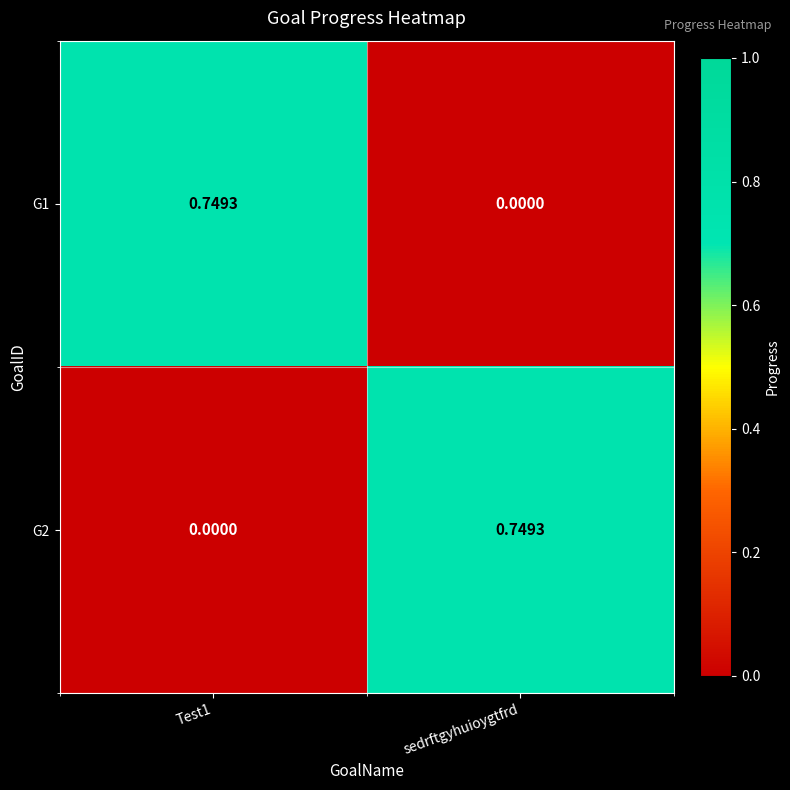

How many categories are shown in the chart?

2